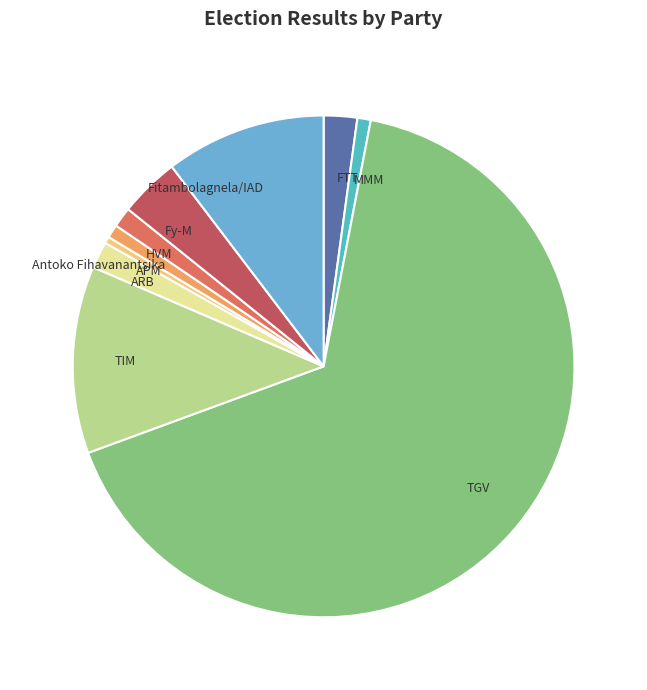

Is it true that ARB is 9% of the pie?

False